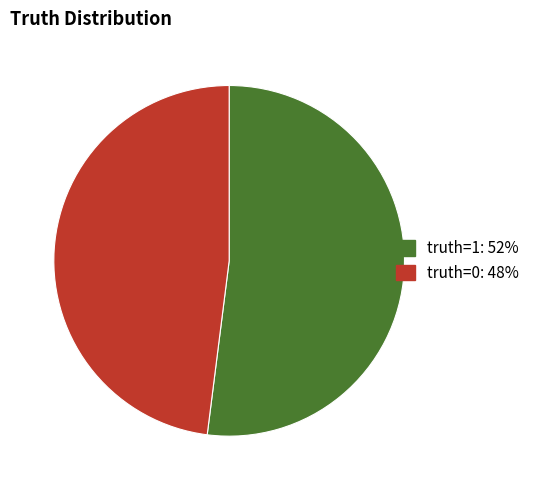

Which category has the biggest portion of the pie?

truth=1